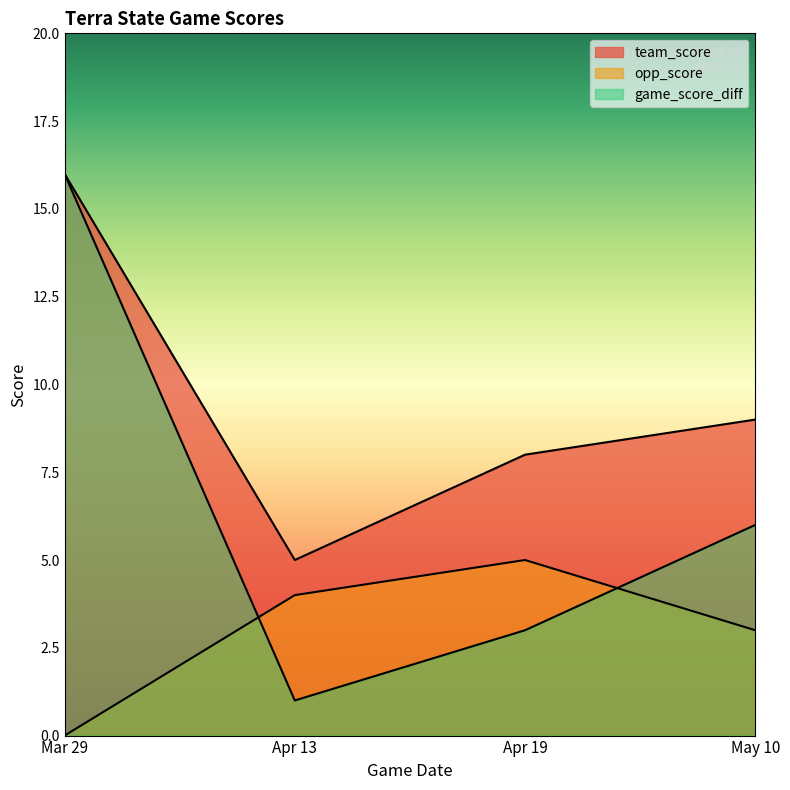

How many distinct data groups are displayed?

3